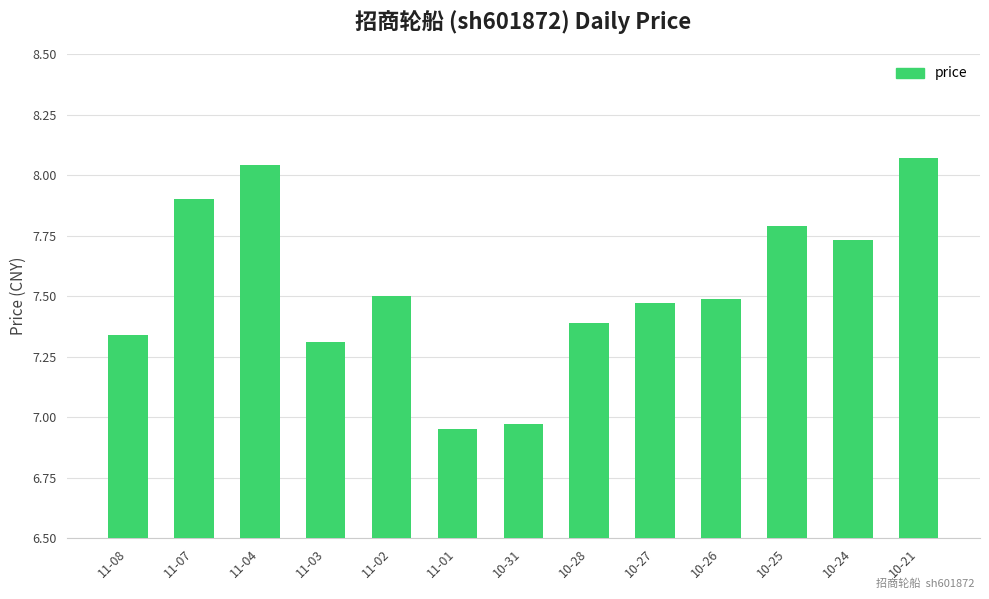

What is the change in value from 10-27 to 10-24?

+0.3